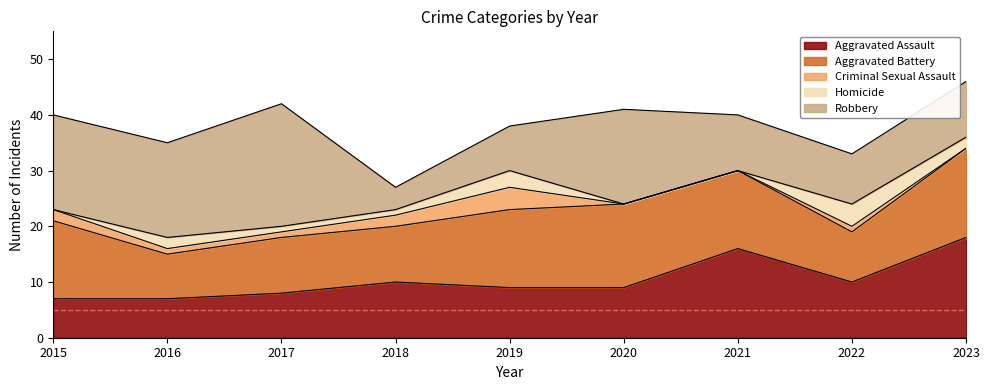

At which label does Aggravated Assault first exceed 9?

2018